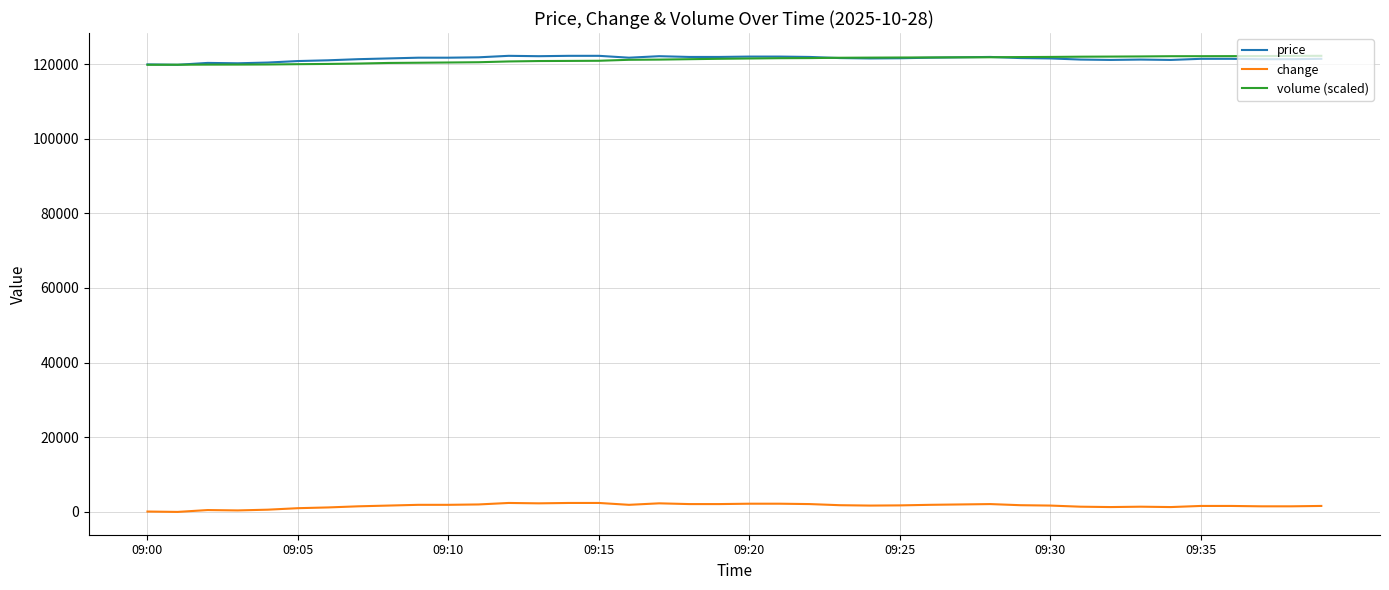

What is the highest value of the price series?

122200.0